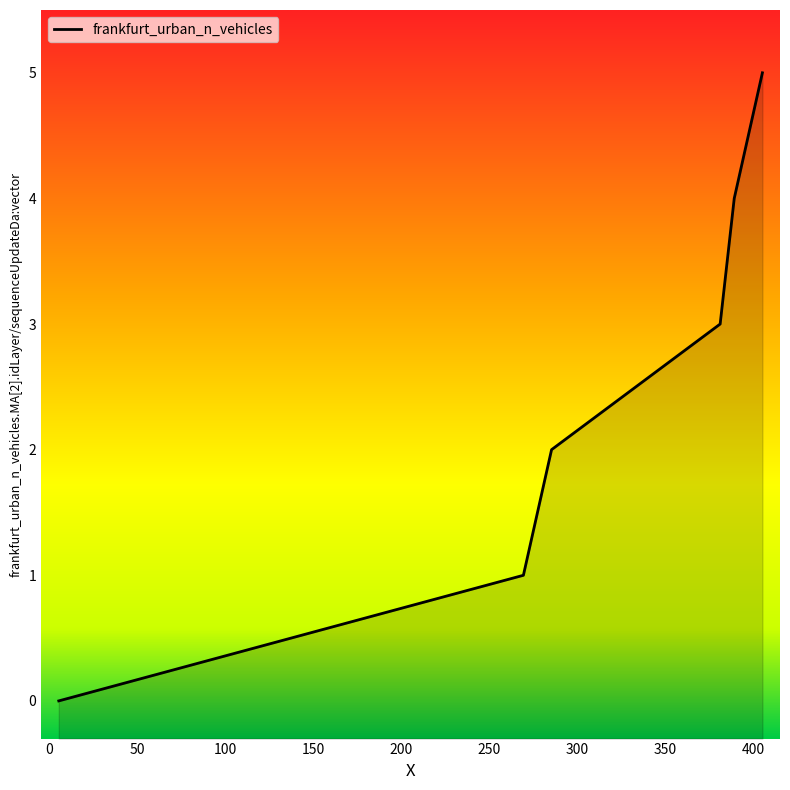

Reading left to right, extract all data points from this chart.

0	1	2	3	4	5